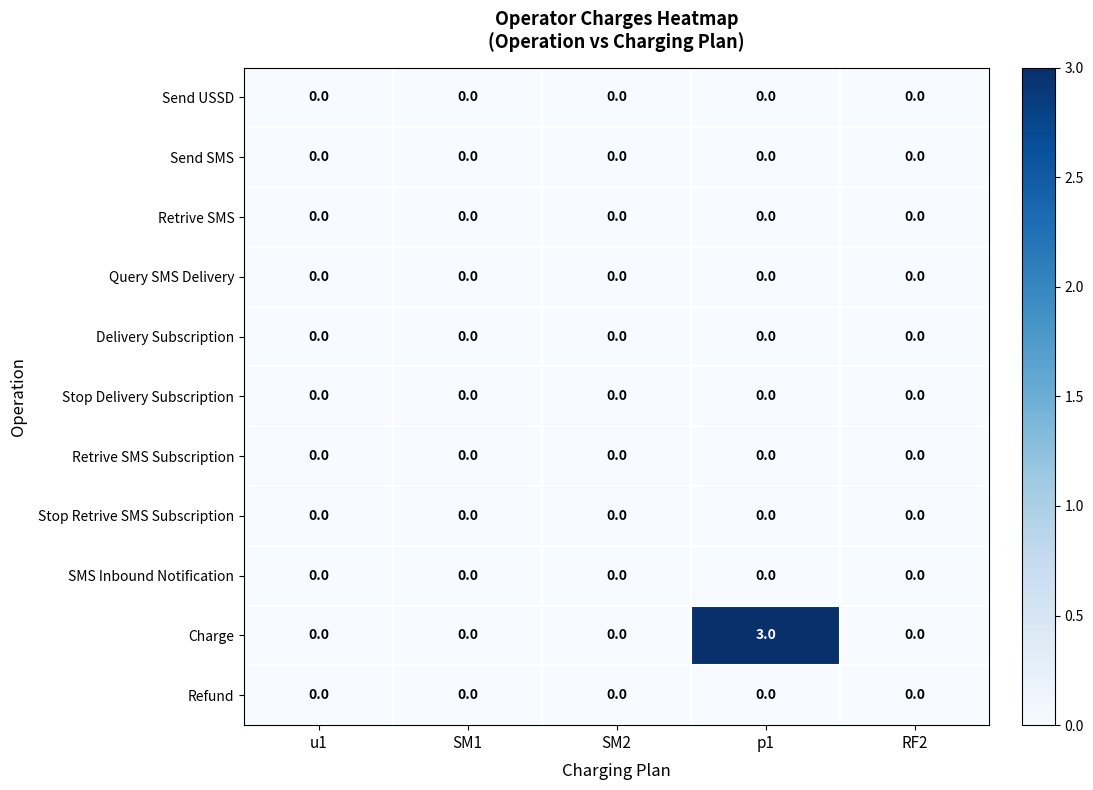

Which series has the widest spread of values?

Charge